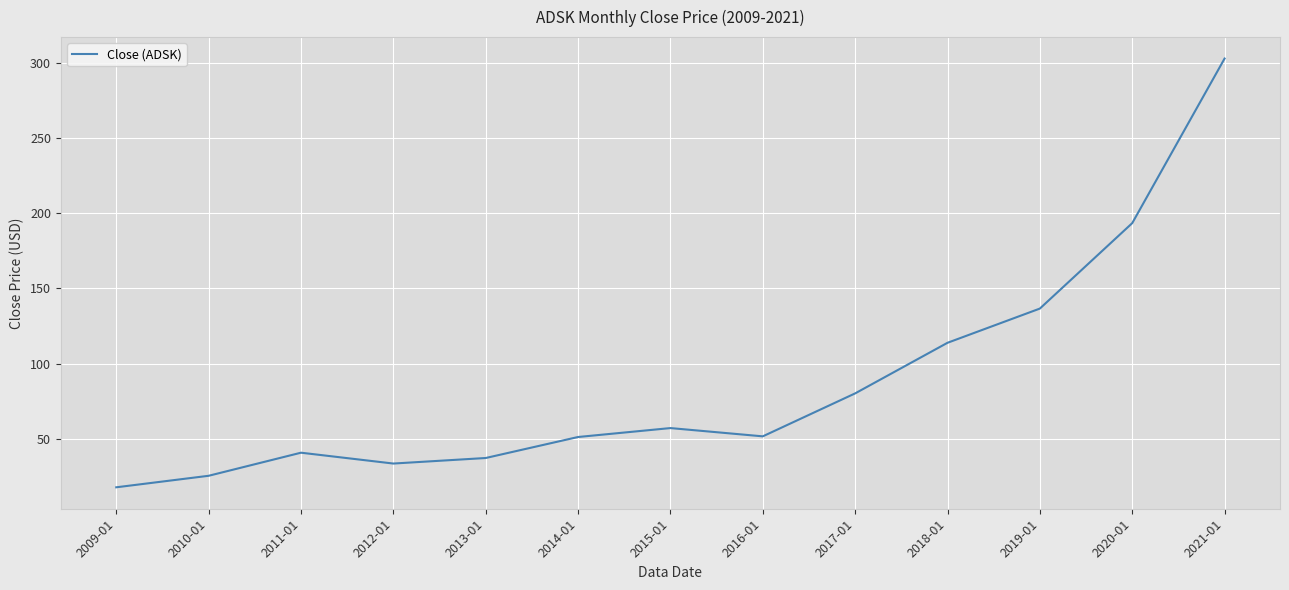

What value does the data have at 2016-01?

51.7